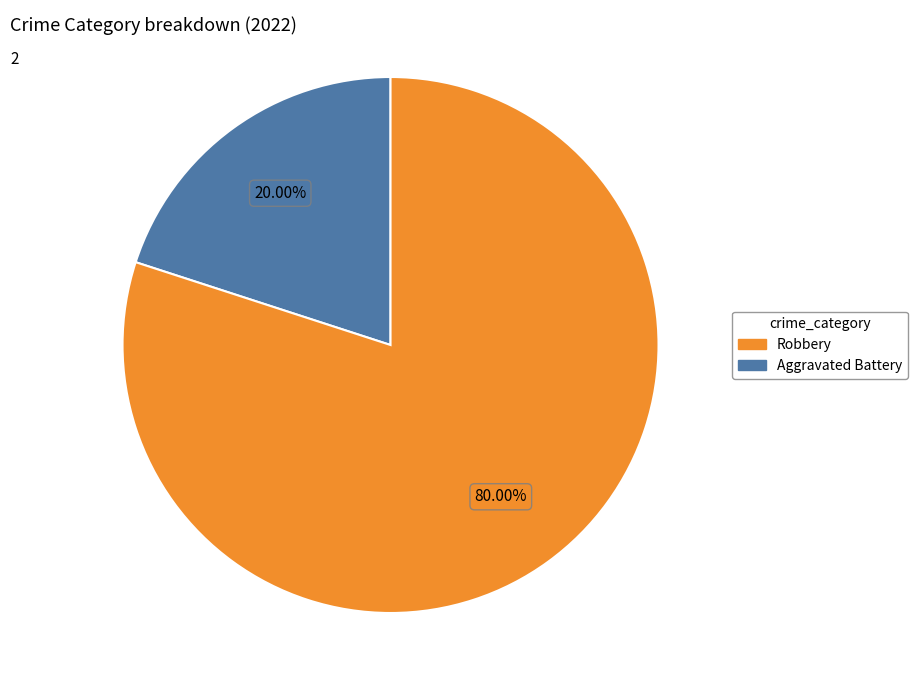

Does any single category account for the majority?

Yes